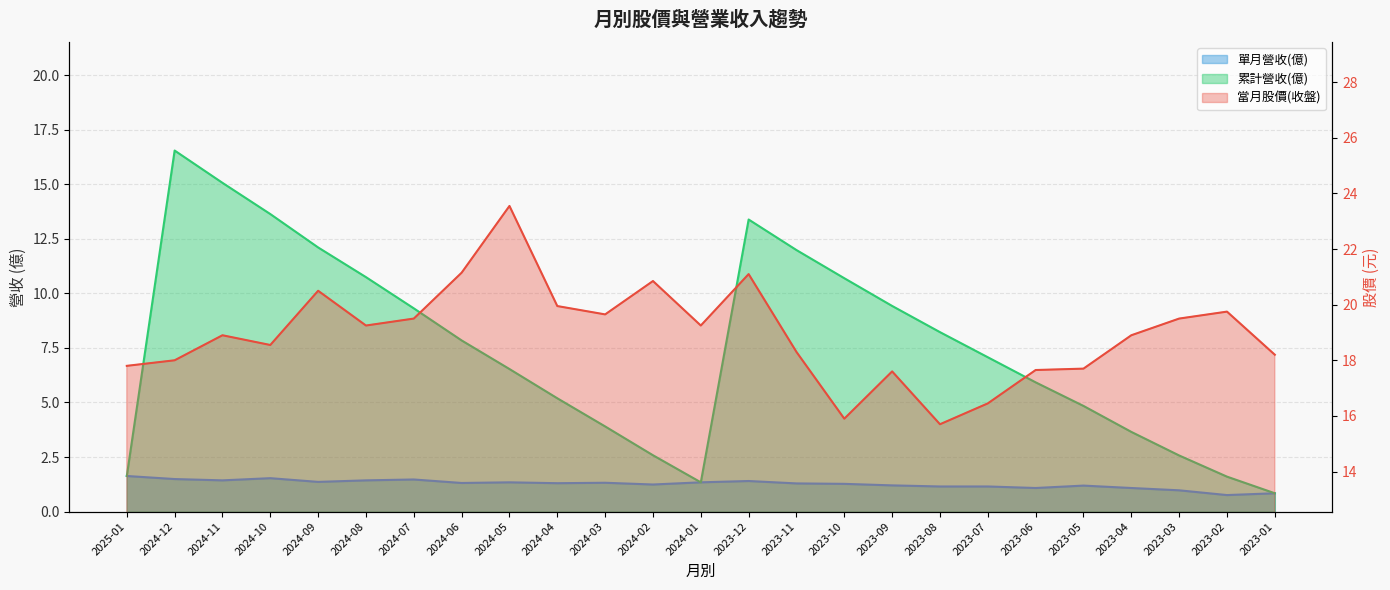

Which series changed the most between 2024-08 and 2023-01?

累計營收(億)